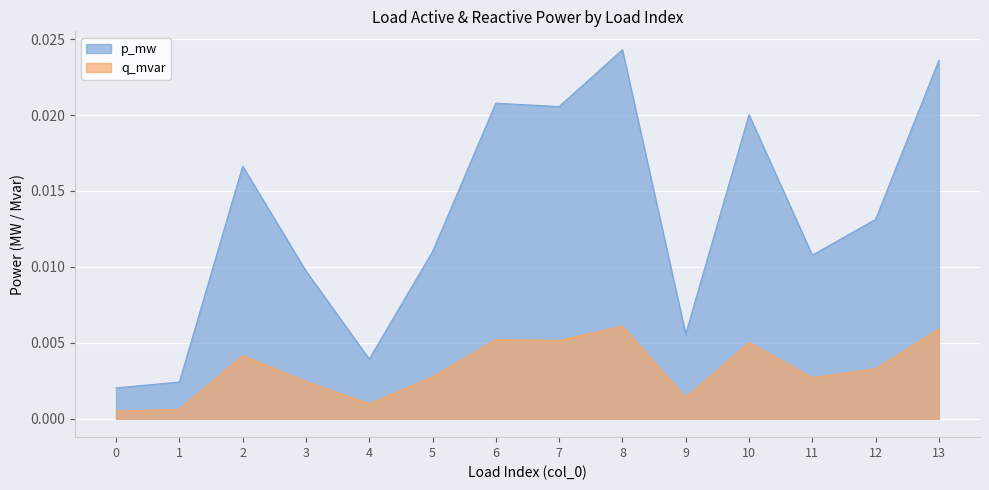

Which series has the largest total across all categories?

p_mw